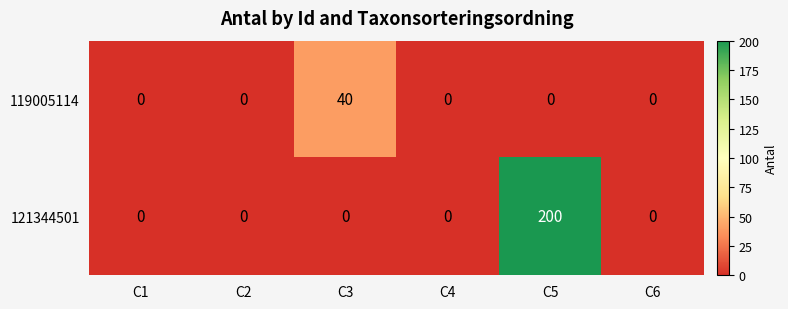

The 121344501 series shows 0 at C1. True or false?

True